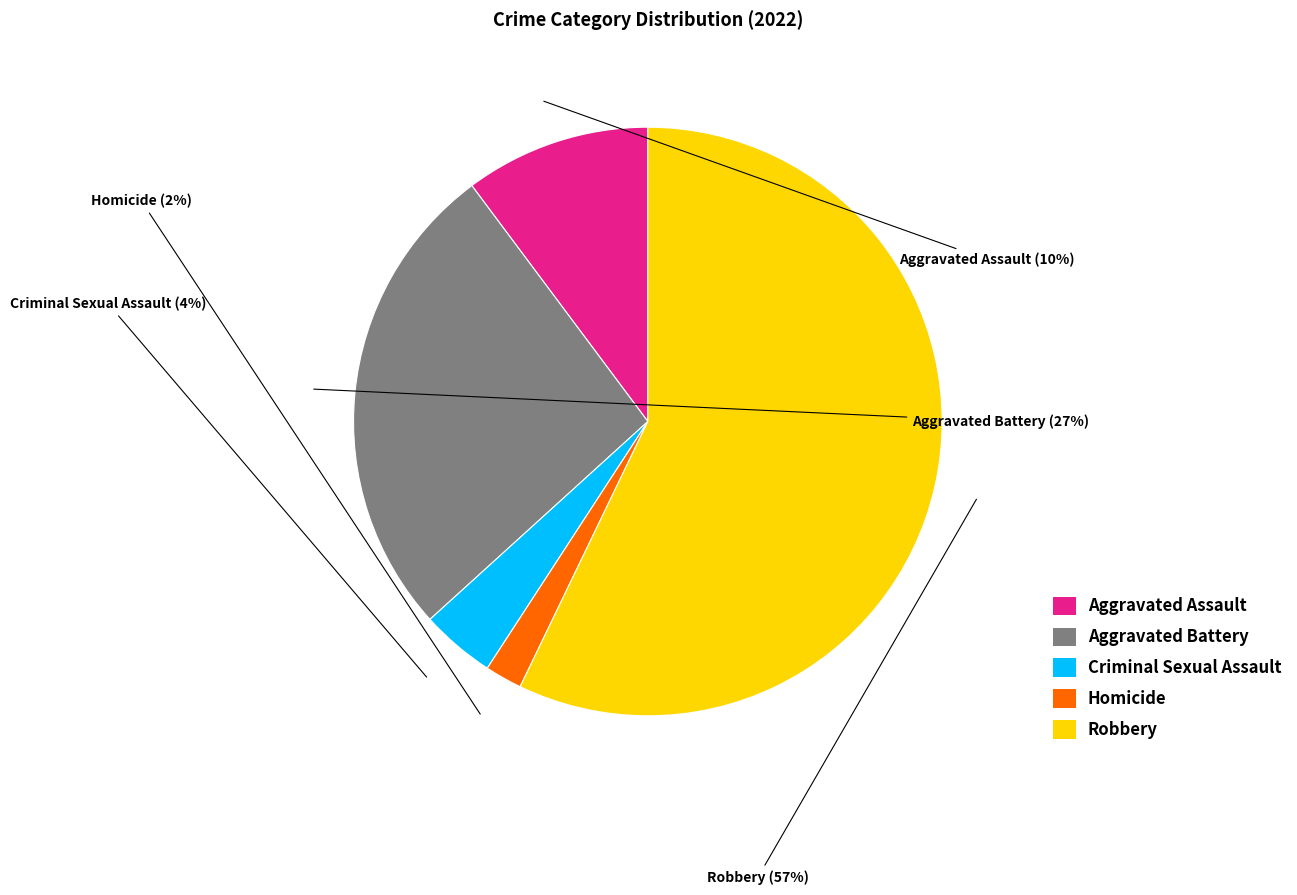

To the nearest percent, what is the average slice percentage?

20%